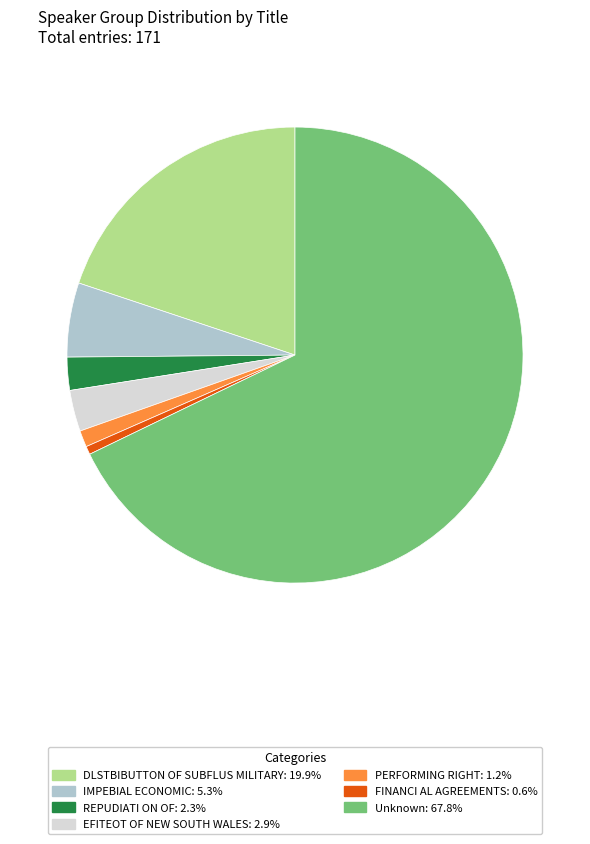

Count the number of slices in the pie.

7